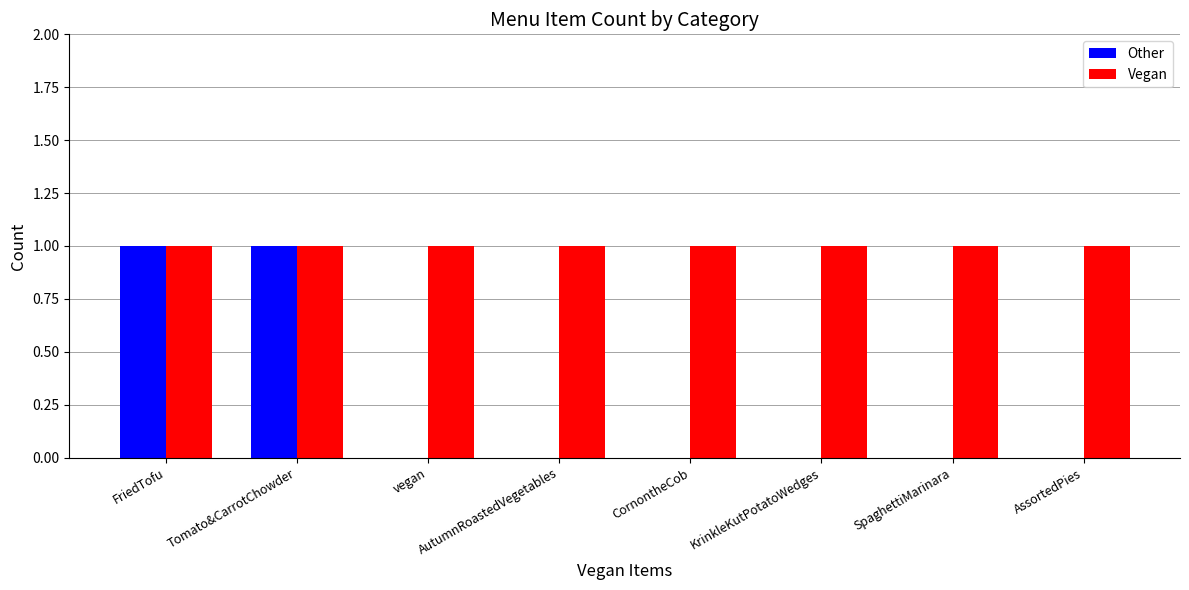

Which series has the largest total across all categories?

Vegan